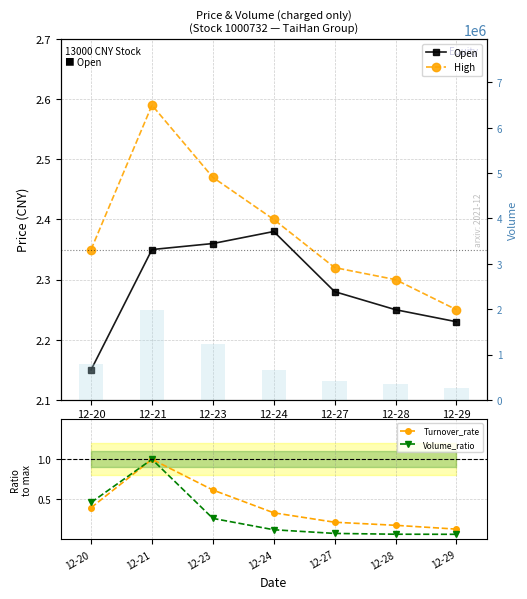

List the labels in order of Volume value, smallest first.

12-29, 12-28, 12-27, 12-24, 12-20, 12-23, 12-21